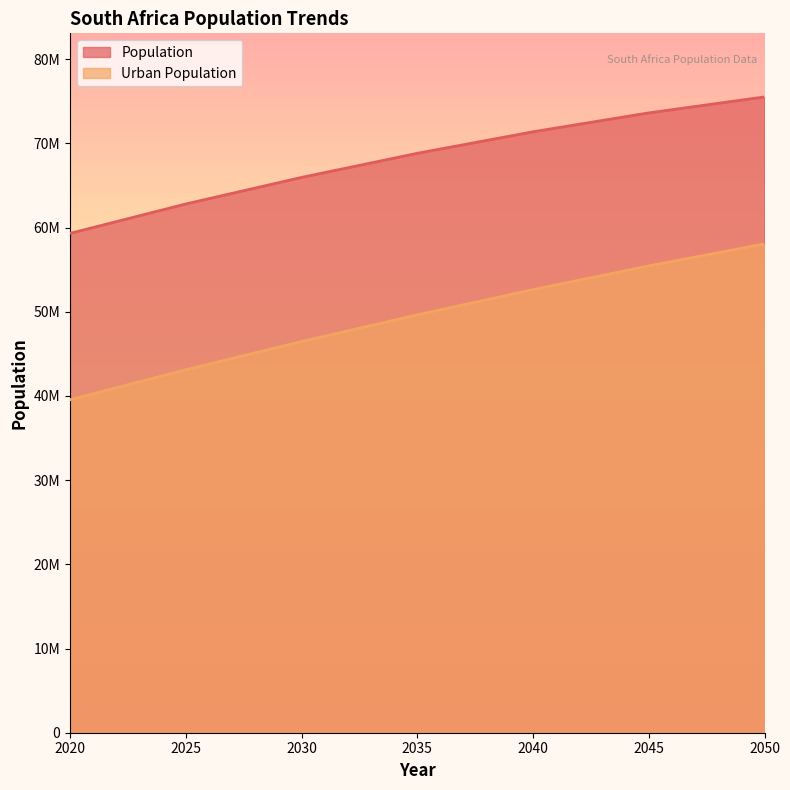

How many data points in Population are less than 68818987?

3